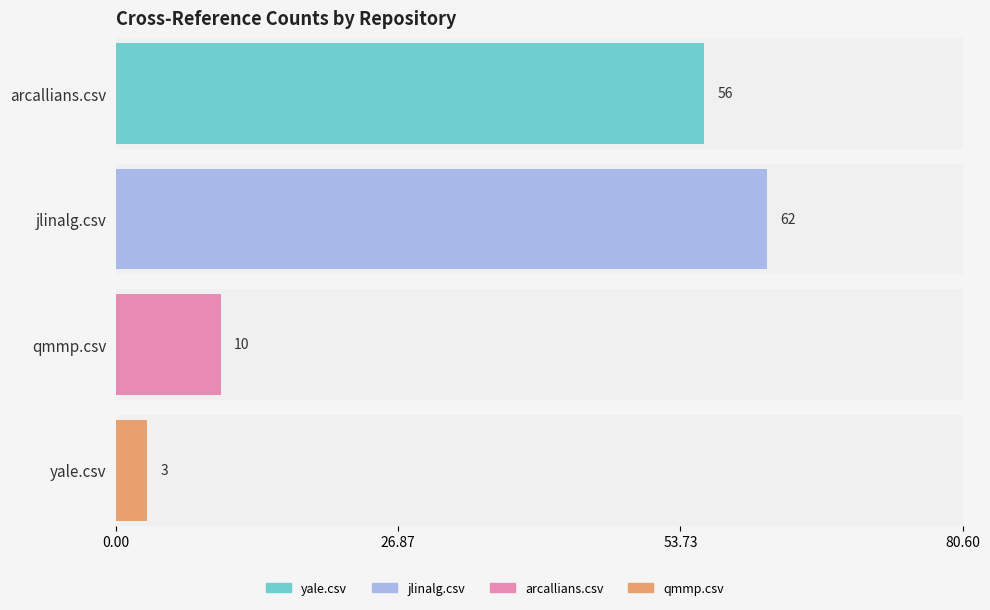

At which category does the chart reach its peak across all series?

jlinalg.csv